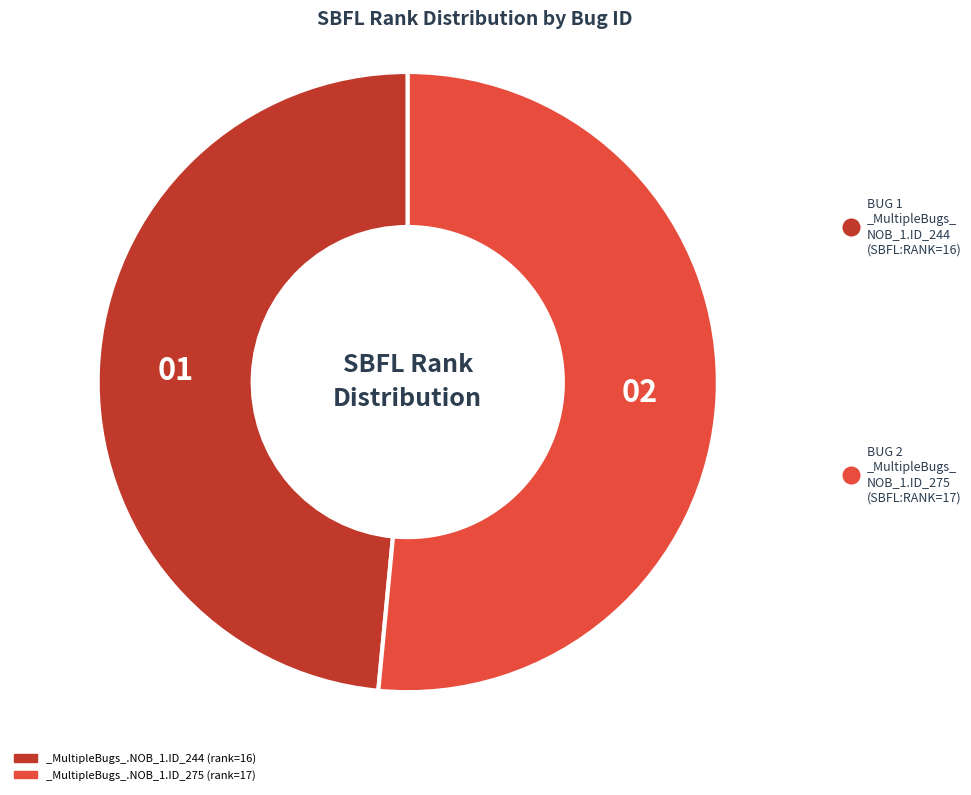

Is it true that _MultipleBugs_.NOB_1.ID_275 (rank=17) is 41% of the pie?

False